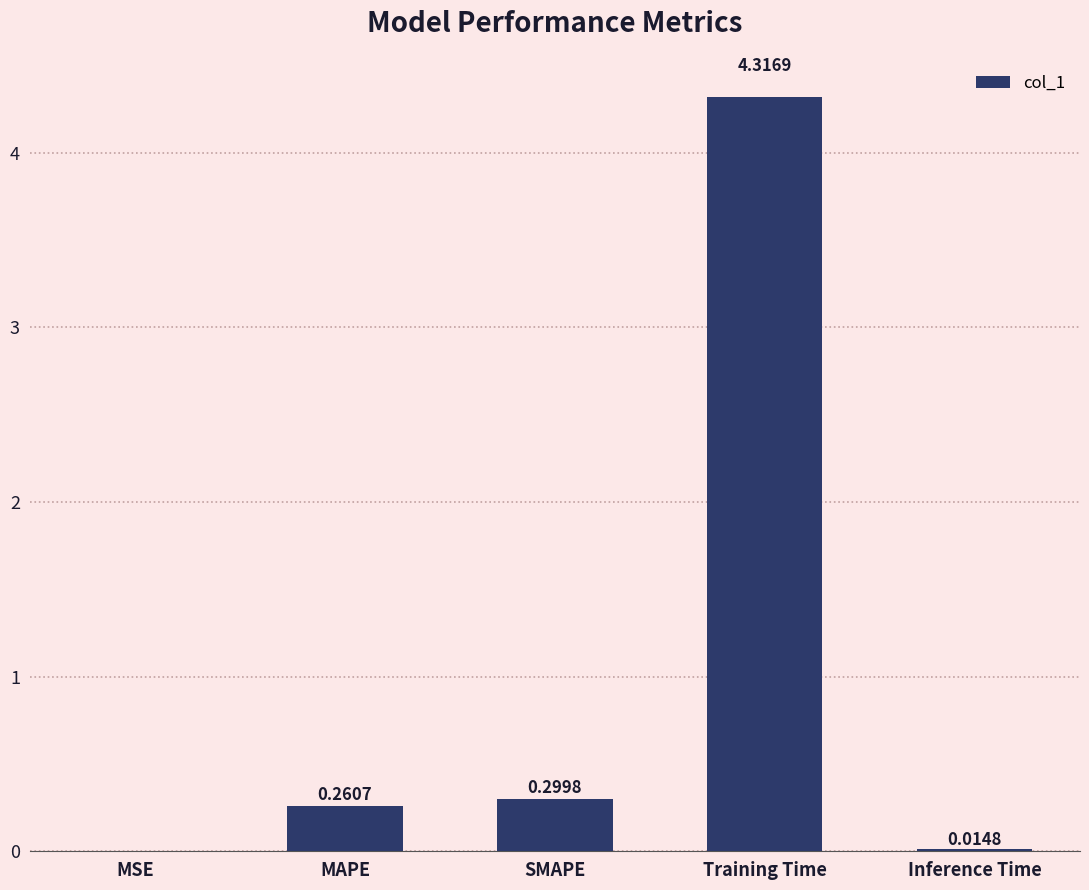

Between Inference Time and MAPE, which is larger?

MAPE